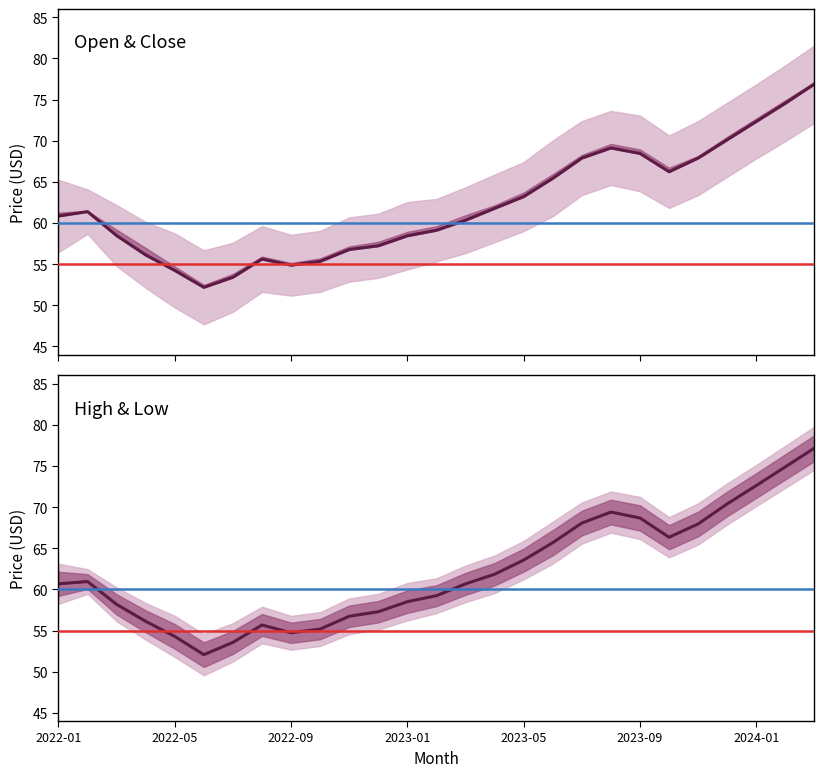

What is the difference between the high_mean values at 15 and low_mean?

3.7